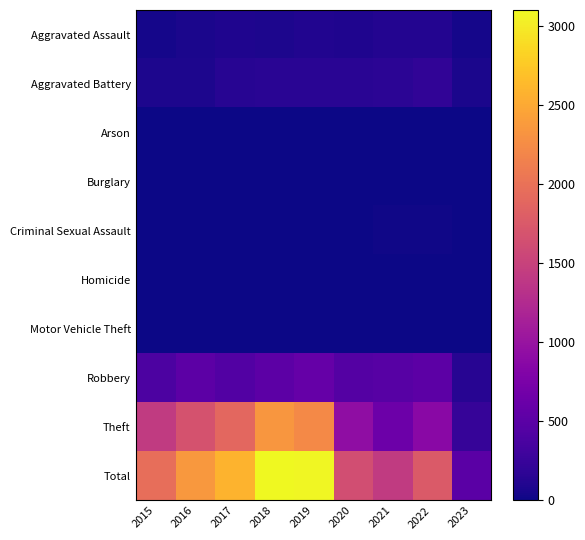

What is the maximum value shown in the chart?

3103